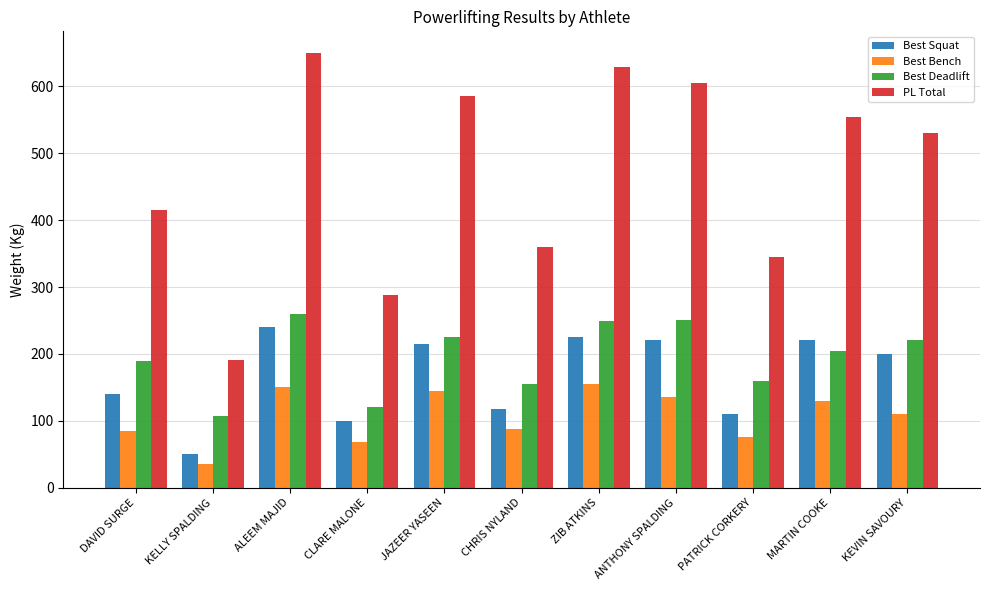

What is the label of the 11th bar from the left?

KEVIN SAVOURY